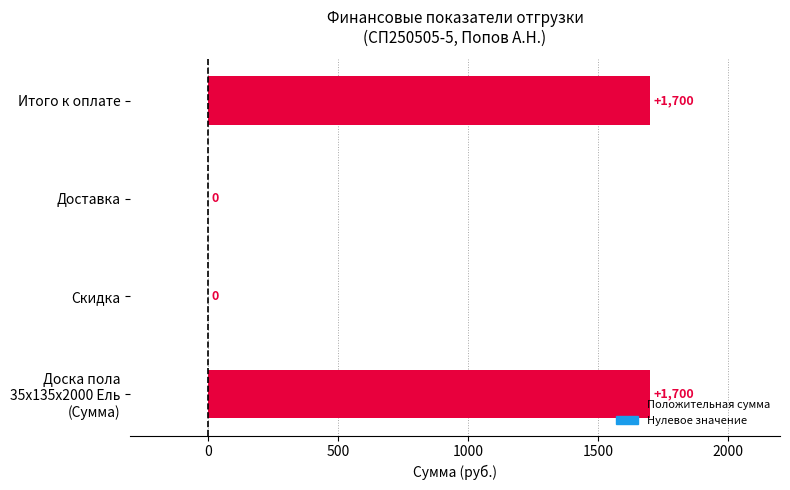

What is the sum of all values?

3400